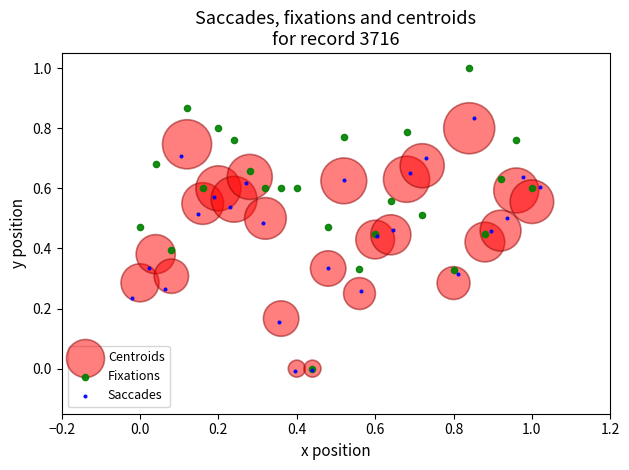

Which series has the widest spread of Y values?

Fixations